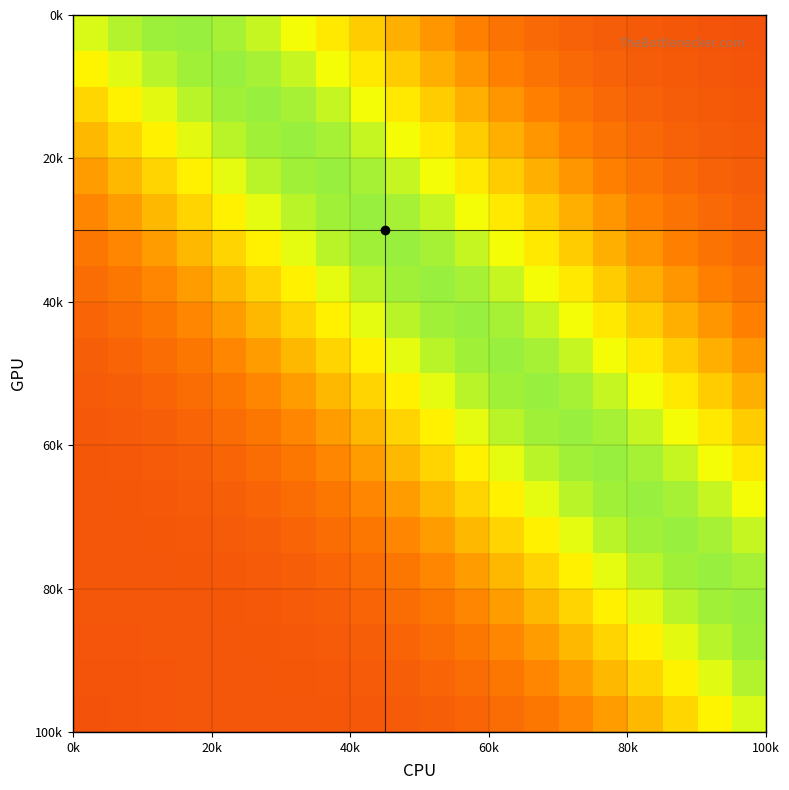

How many series are shown in this chart?

20